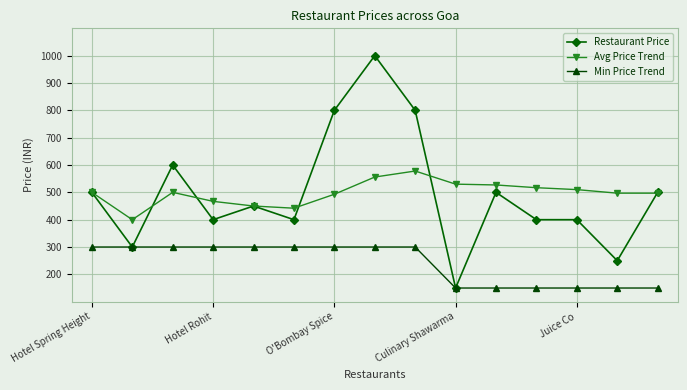

What is the value of the Avg Price Trend point at the 10th from the left?

530